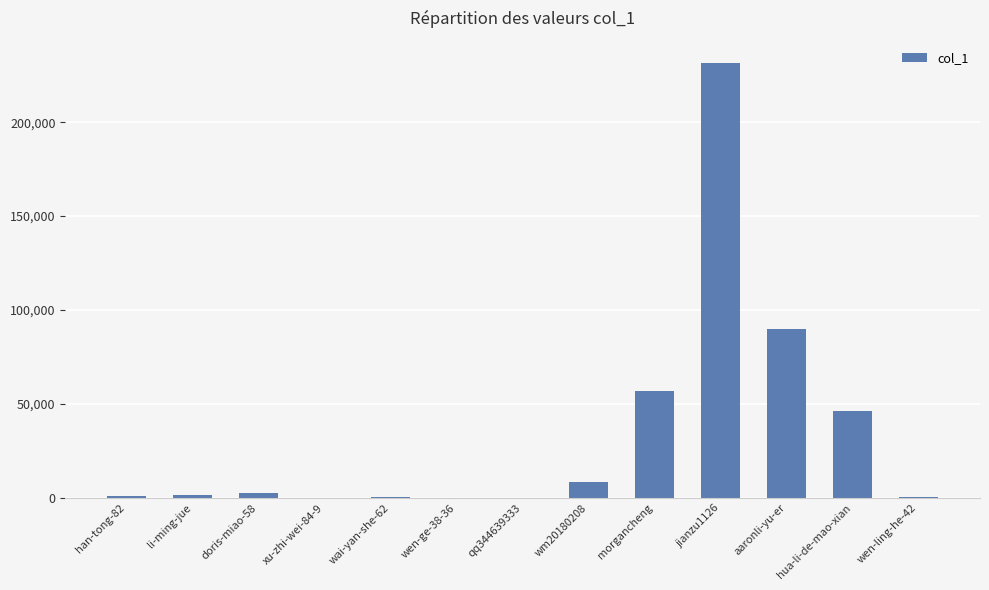

What is the difference between the values at aaronli-yu-er and morgancheng?

32989